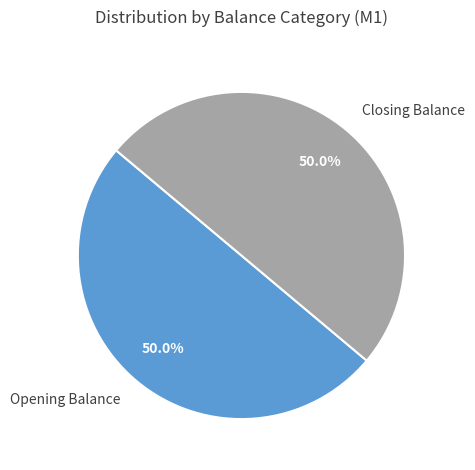

What portion of the pie excludes Opening Balance?

50.0%